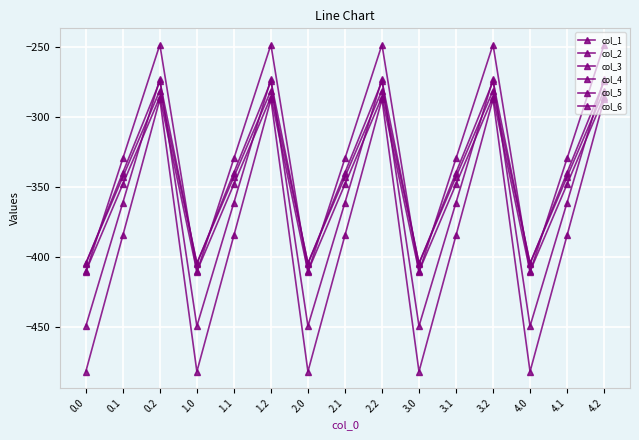

How many lines are shown in the chart?

6